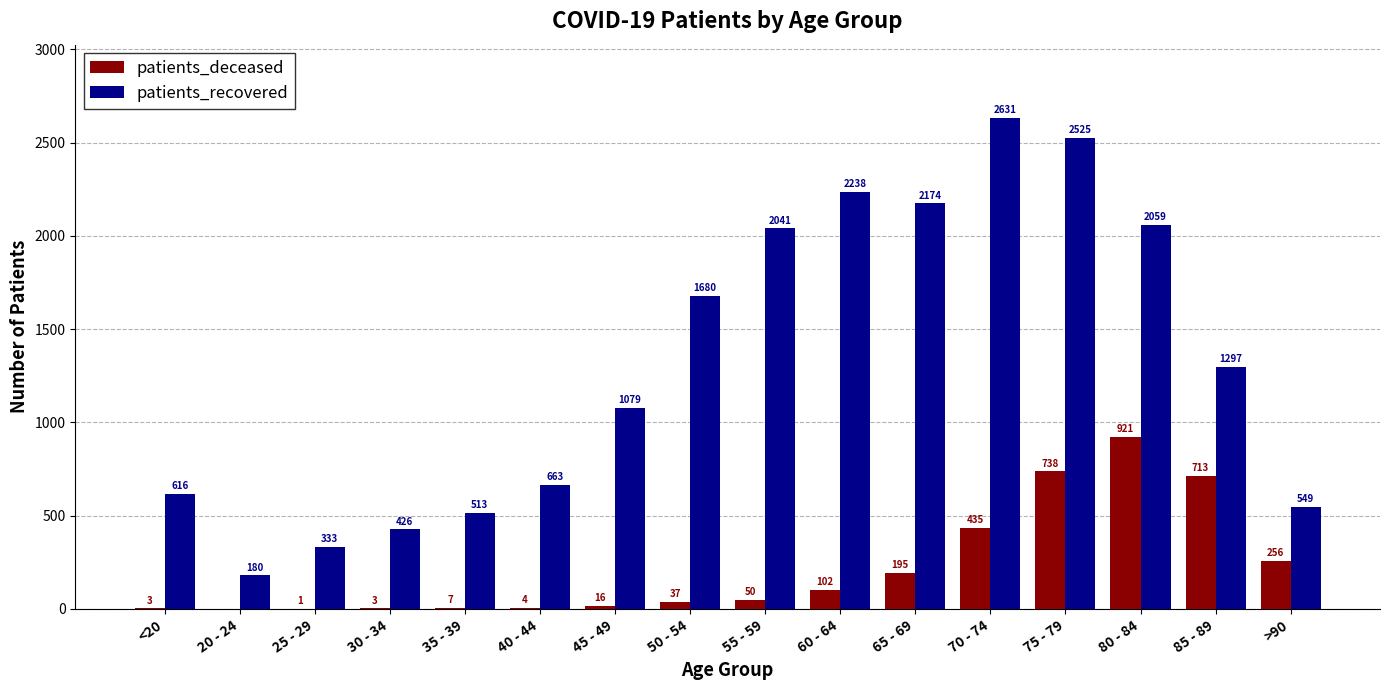

Which series changed the most between 50 - 54 and 65 - 69?

patients_recovered